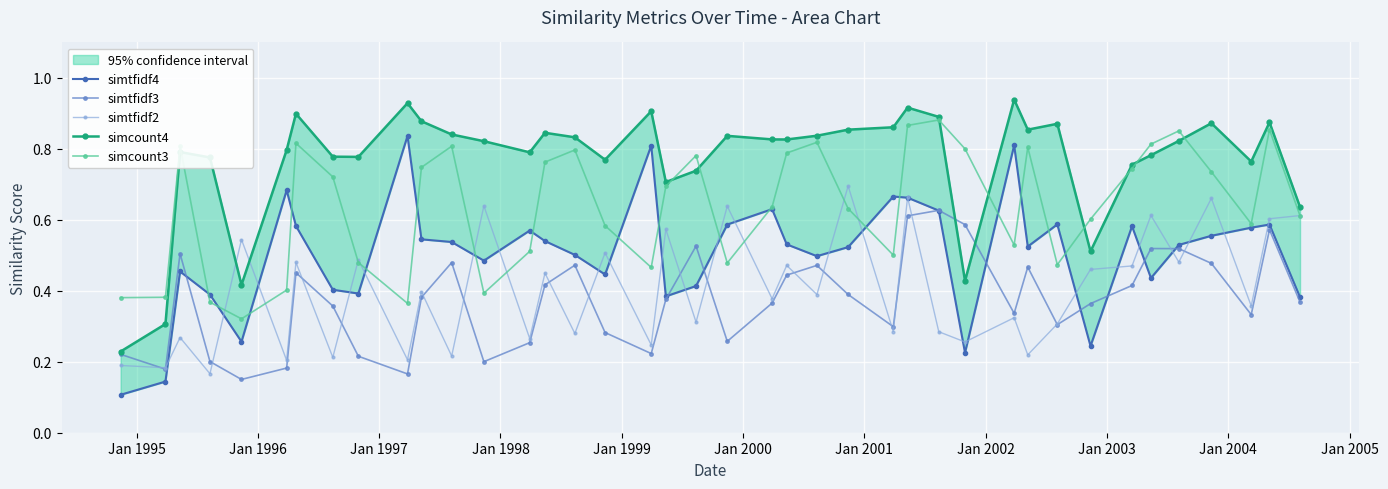

Count the simtfidf3 values in the range 0 to 1.

40